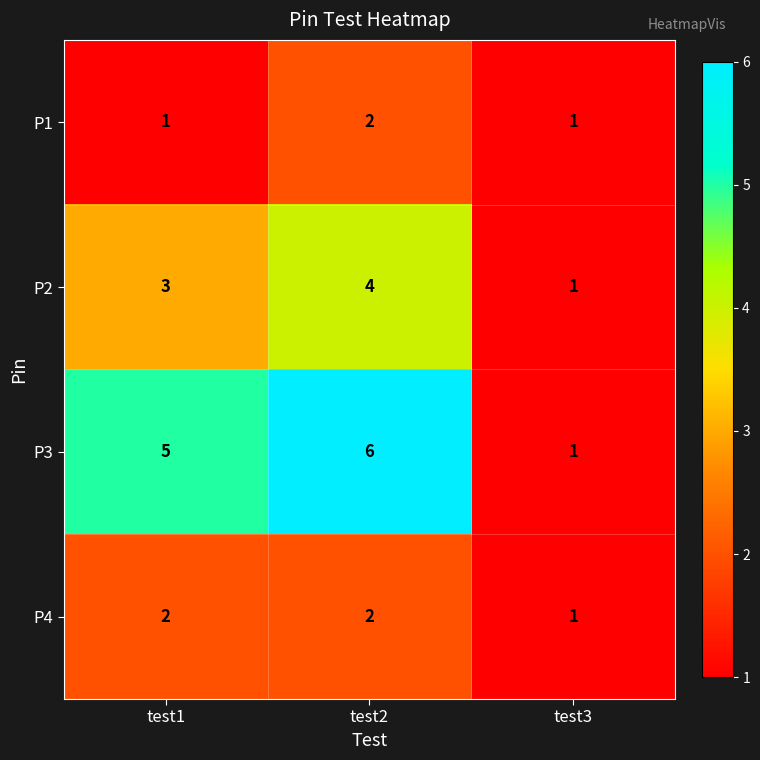

How many distinct data groups are displayed?

4